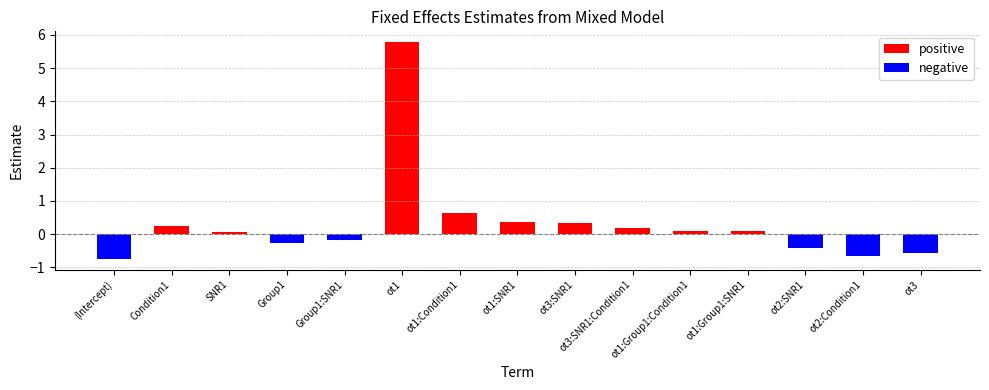

What position from the left is (Intercept)?

1